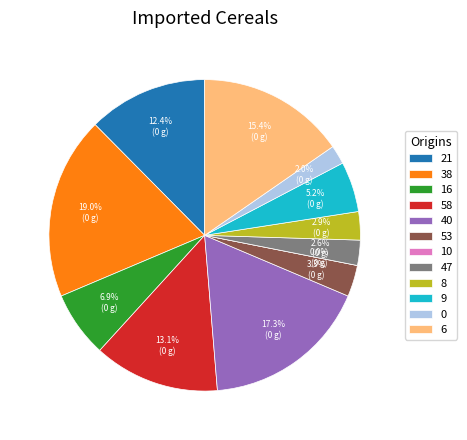

The 58 slice represents 13% of the pie. True or false?

True